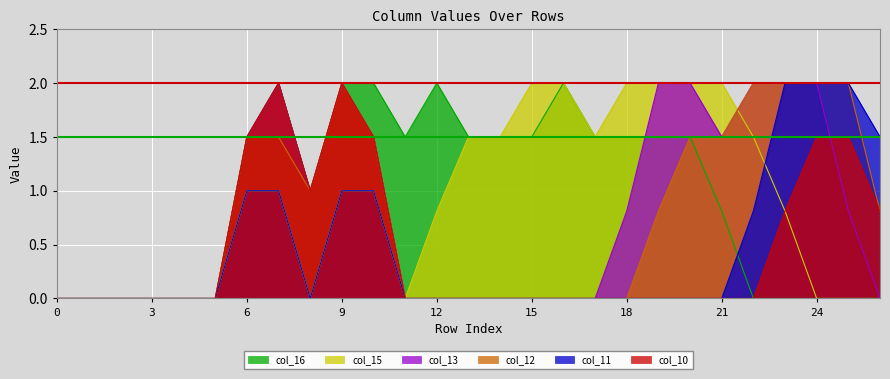

Which has a higher value, 7 or 19?

7